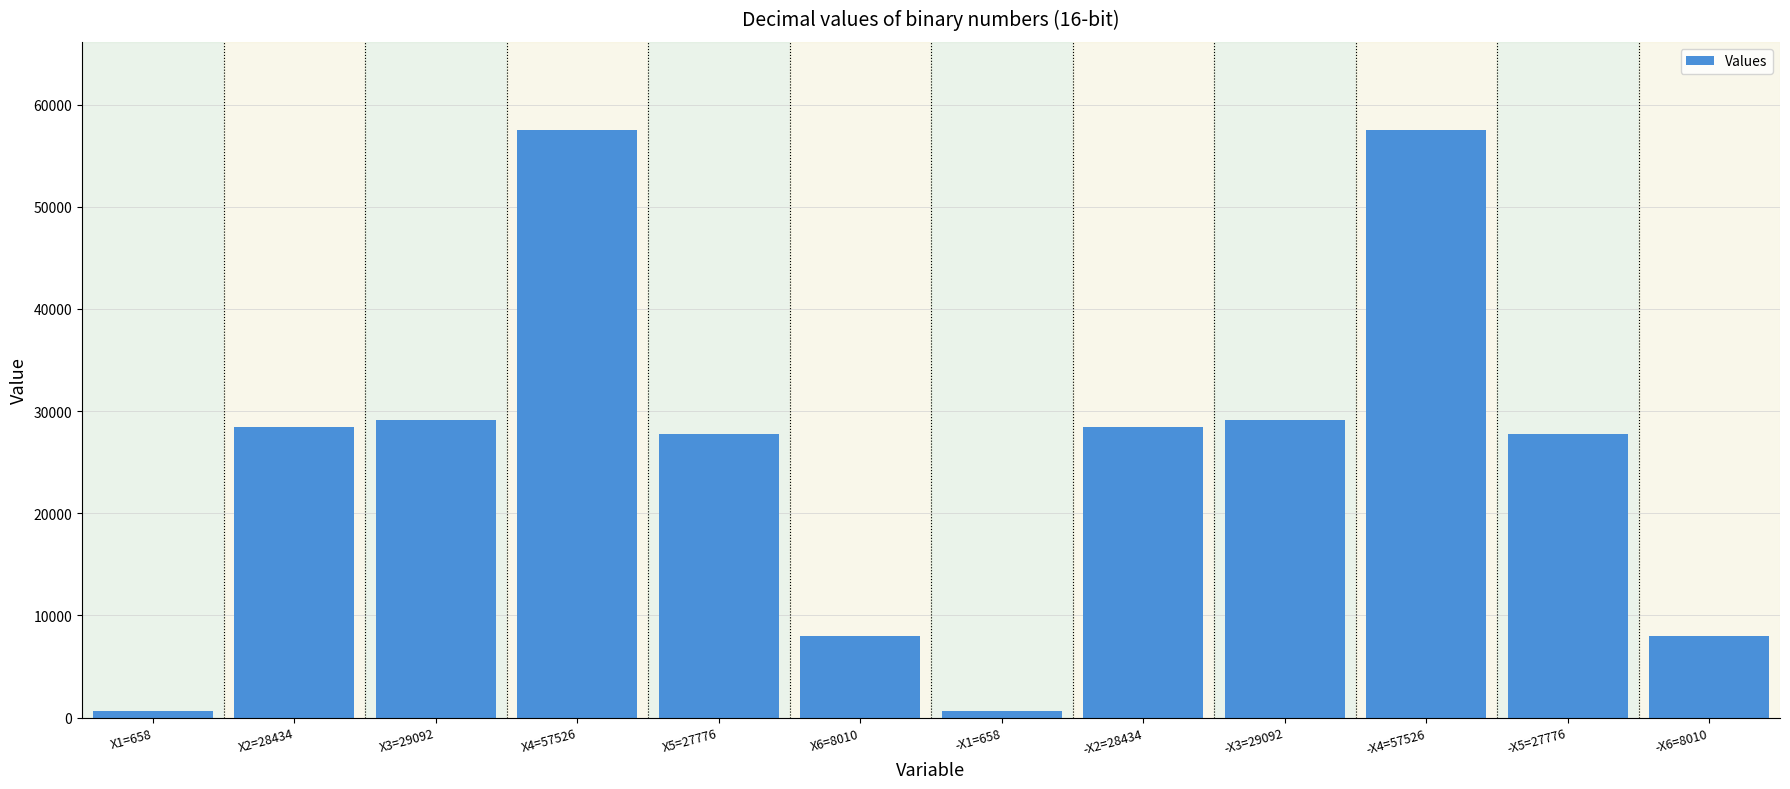

How many values are below 28434?

6